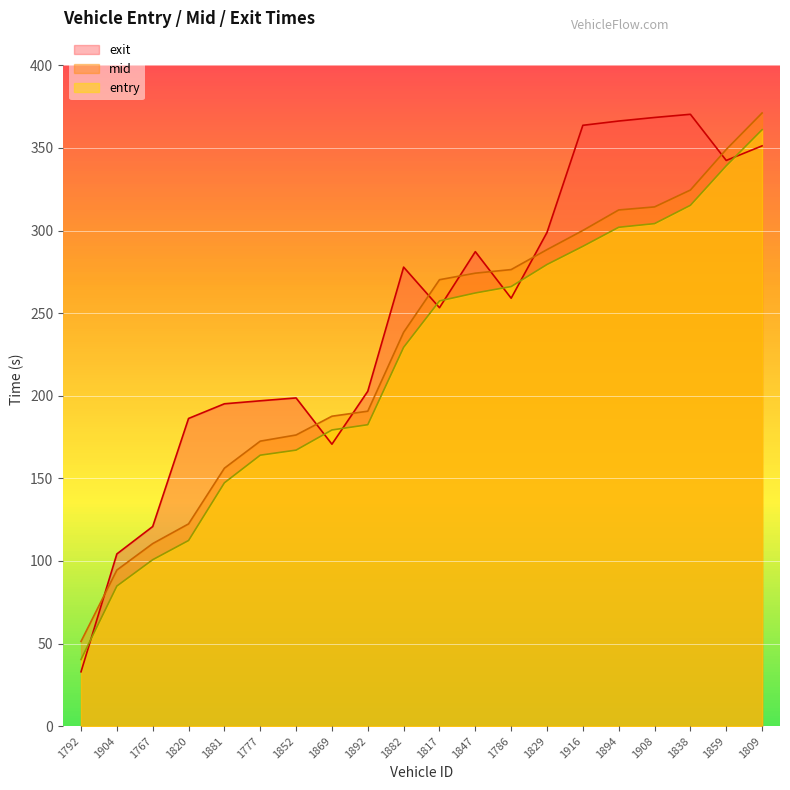

What are all the series names shown in the legend?

exit, mid, entry